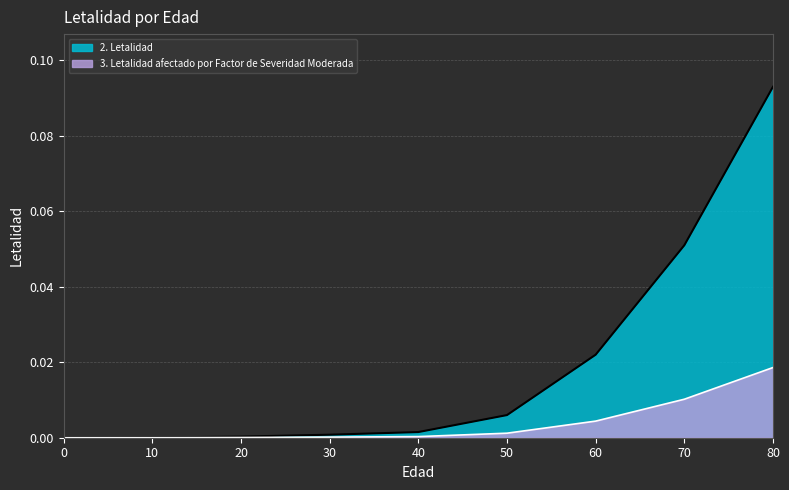

At which category does the chart reach its peak across all series?

80